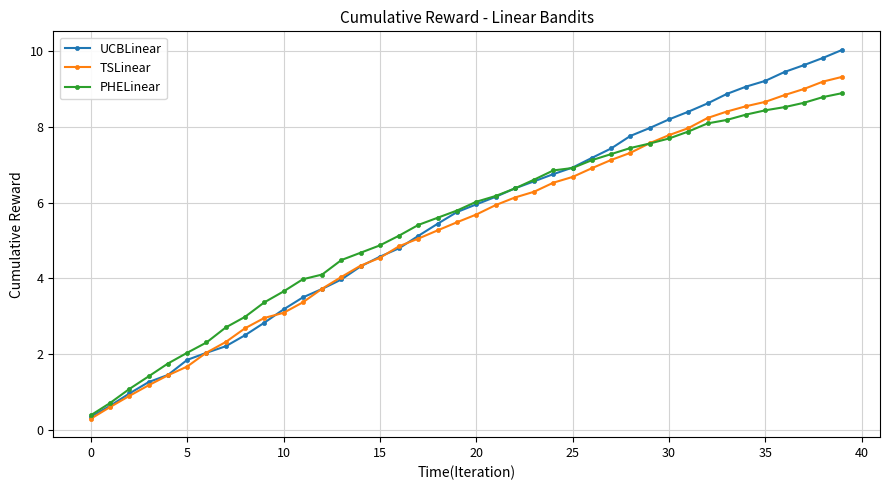

True or false: UCBLinear has more than 1 interior local peaks.

False